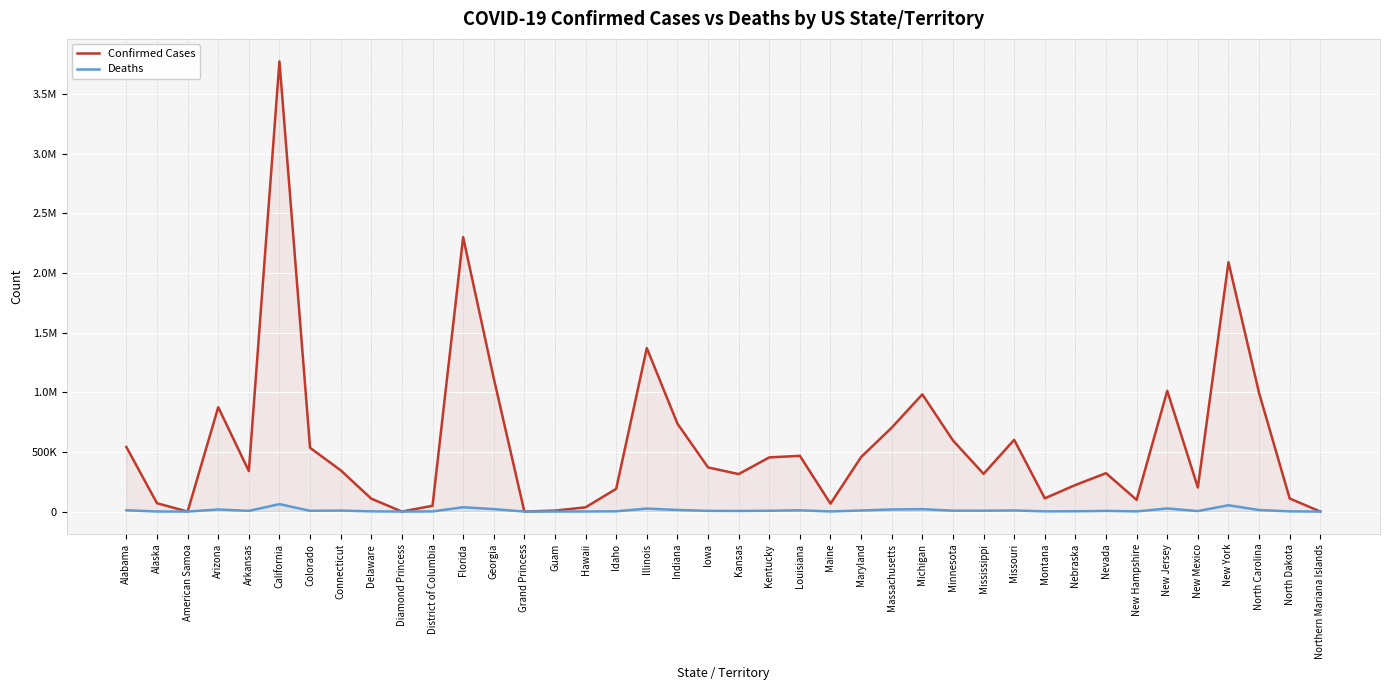

Reading left to right, extract all data points from this chart.

Confirmed Cases: Alabama=540891	Alaska=69756	American Samoa=0	Arizona=874605	Arkansas=339406	California=3772702	Colorado=534364	Connecticut=345948	Delaware=107928	Diamond Princess=49	District of Columbia=48634	Florida=2299596	Georgia=1117475	Grand Princess=103	Guam=8118	Hawaii=35585	Idaho=190712	Illinois=1370247	Indiana=737282	Iowa=369984	Kansas=314058	Kentucky=454044	Louisiana=467055	Maine=66316	Maryland=456765	Massachusetts=703292	Michigan=982400	Minnesota=596186	Mississippi=315891	Missouri=601228	Montana=110992	Nebraska=222676	Nevada=321716	New Hampshire=97978	New Jersey=1012196	New Mexico=201489	New York=2089698	North Carolina=993547	North Dakota=109362	Northern Mariana Islands=174
Deaths: Alabama=11045	Alaska=369	American Samoa=0	Arizona=17497	Arkansas=5805	California=62351	Colorado=6472	Connecticut=8204	Delaware=1652	Diamond Princess=0	District of Columbia=1124	Florida=36271	Georgia=20569	Grand Princess=3	Guam=139	Hawaii=492	Idaho=2074	Illinois=24864	Indiana=13518	Iowa=6018	Kansas=5054	Kentucky=6678	Louisiana=10509	Maine=807	Maryland=8957	Massachusetts=17794	Michigan=19931	Minnesota=7418	Mississippi=7269	Missouri=9403	Montana=1602	Nebraska=2244	Nevada=5545	New Hampshire=1340	New Jersey=26030	New Mexico=4122	New York=53044	North Carolina=12938	North Dakota=1536	Northern Mariana Islands=2